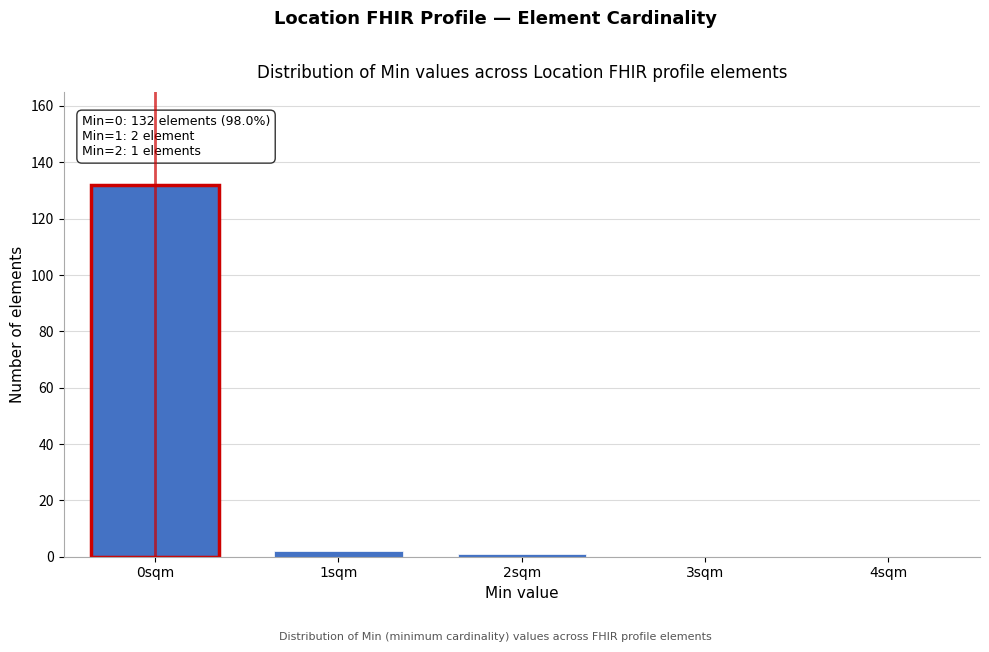

Reading left to right, transcribe all the data shown in this chart.

0sqm=132	1sqm=2	2sqm=1	3sqm=0	4sqm=0